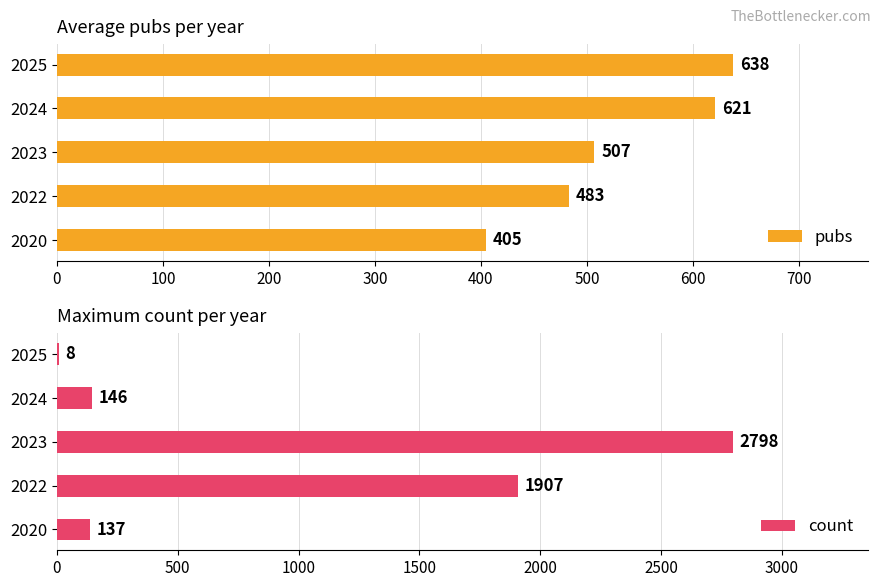

At which label does pubs reach its peak?

2025